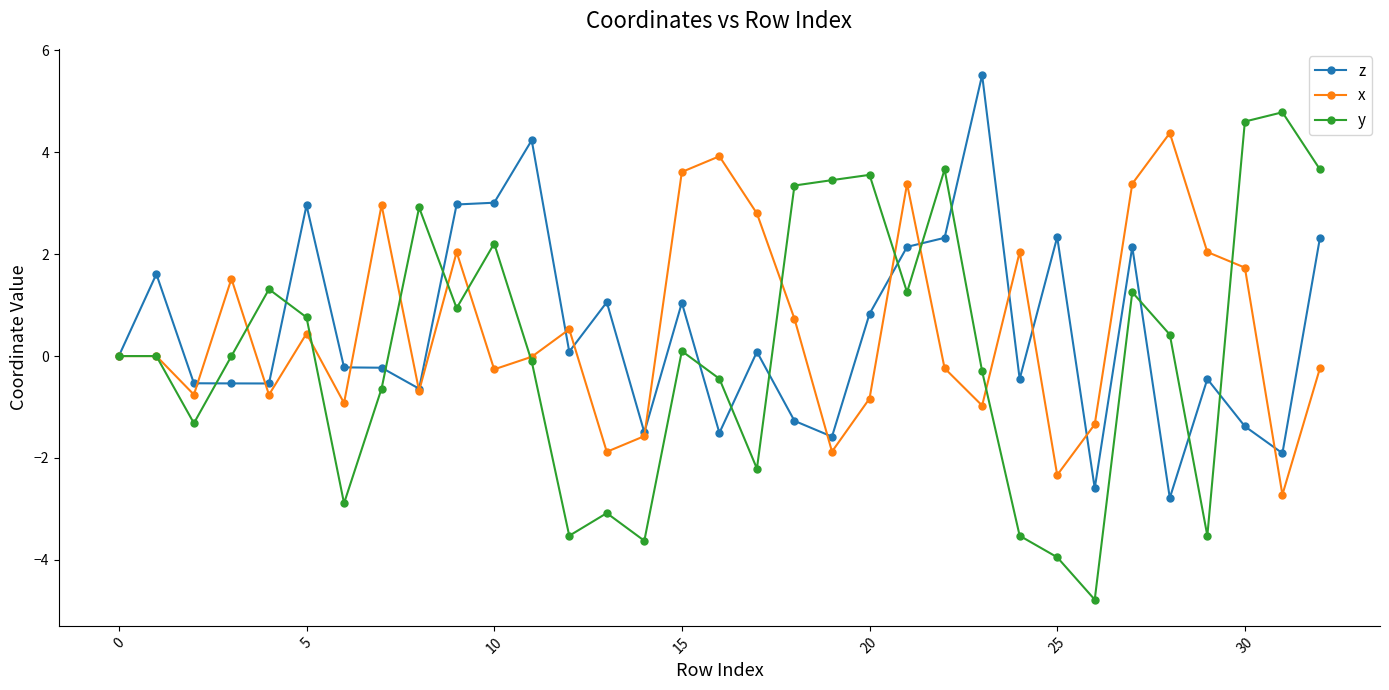

What is the smallest value displayed?

-4.8